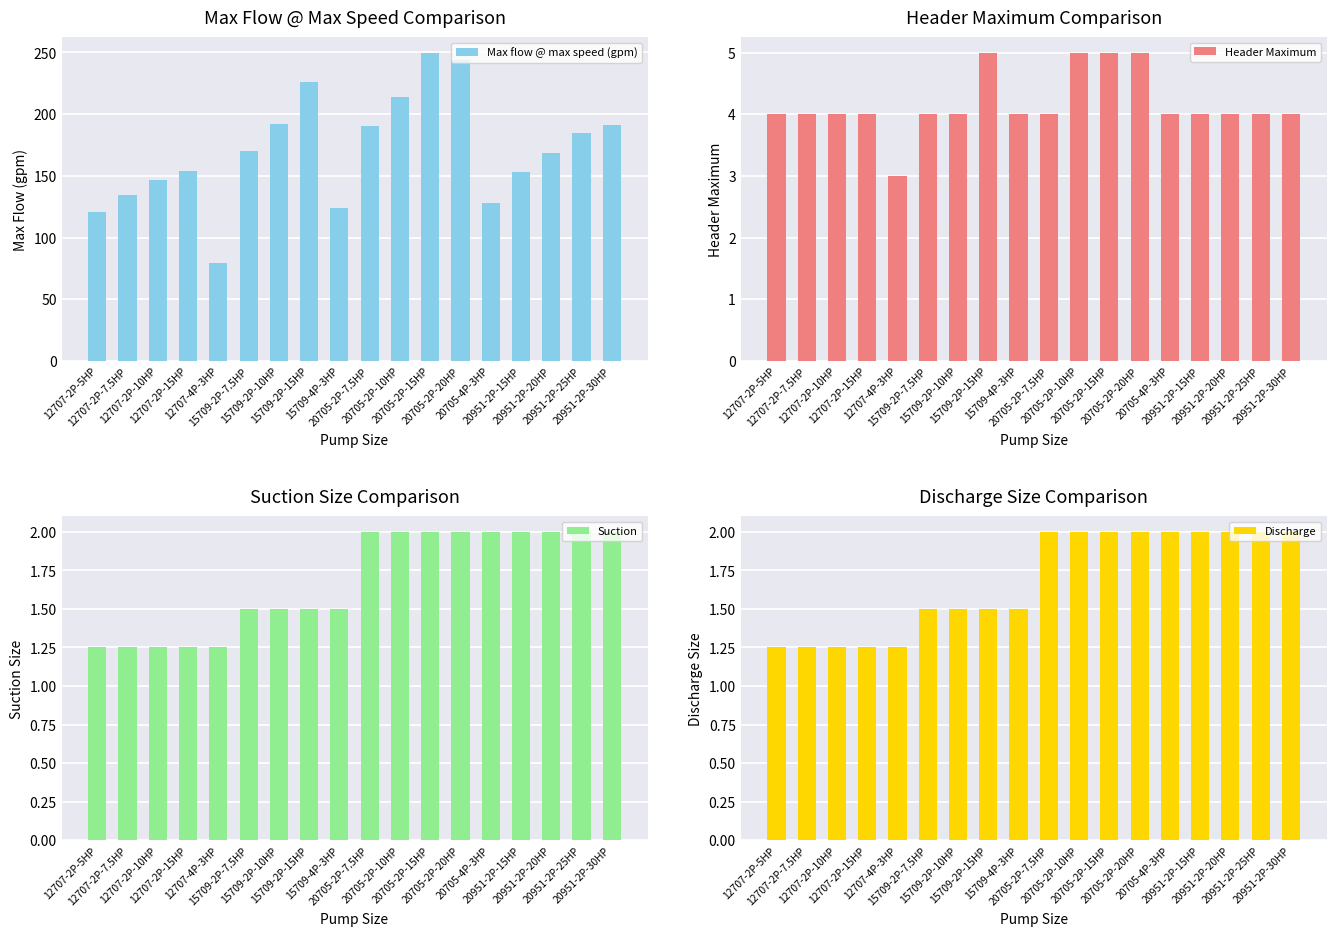

Are the bars horizontal?

No